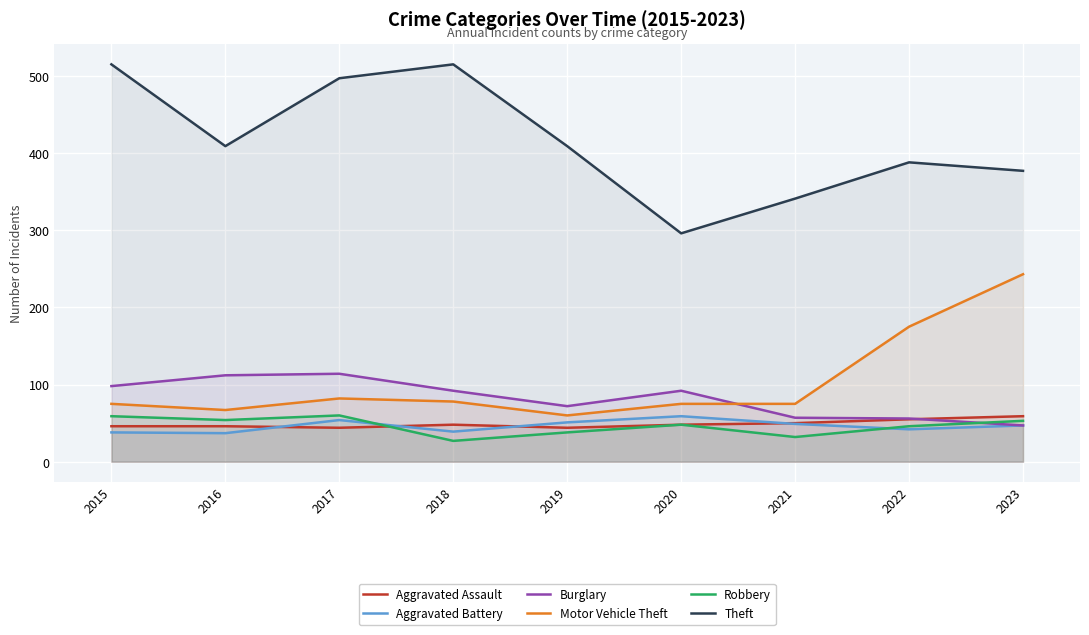

What is the difference between the maximum and minimum values in the Robbery series?

33